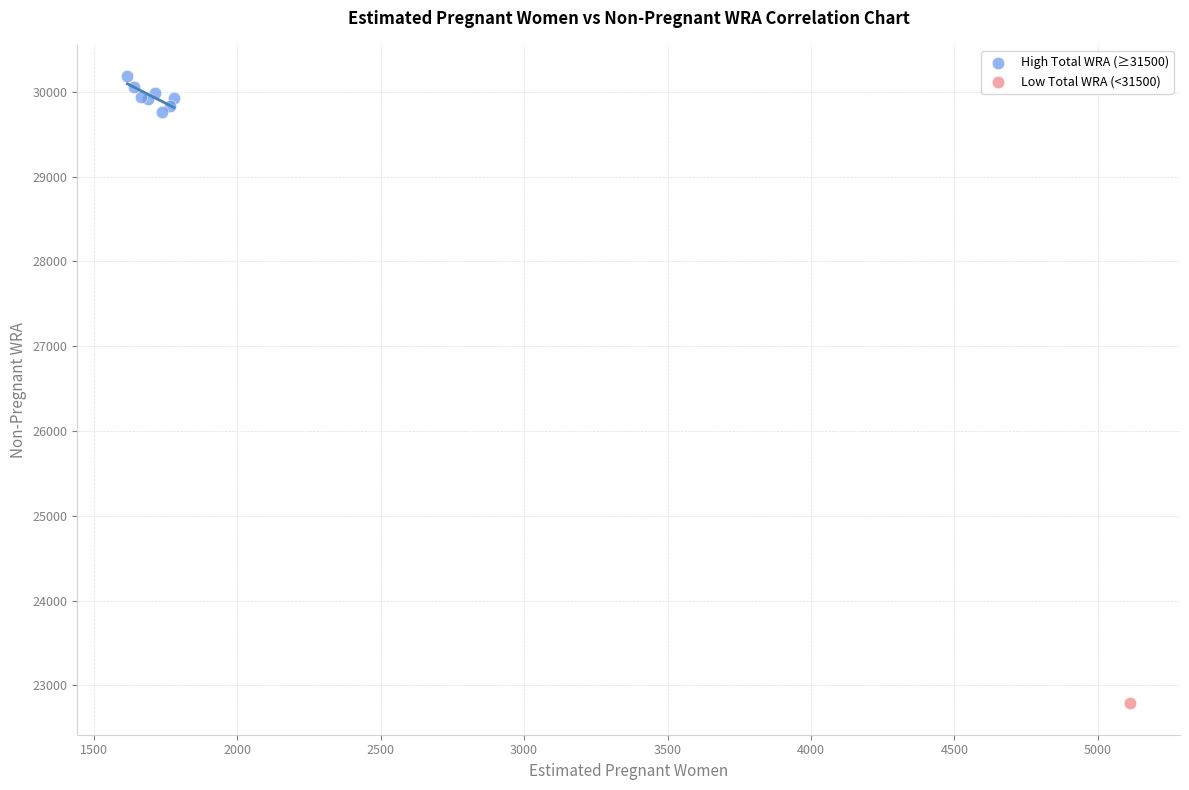

What are all the series names shown in the legend?

High Total WRA (≥31500), Low Total WRA (<31500)